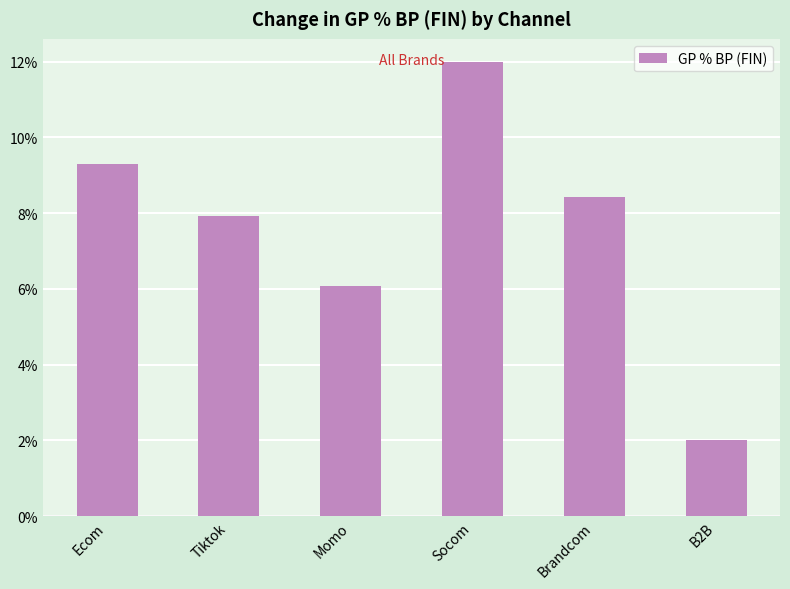

Which category has the highest value across all series?

Socom